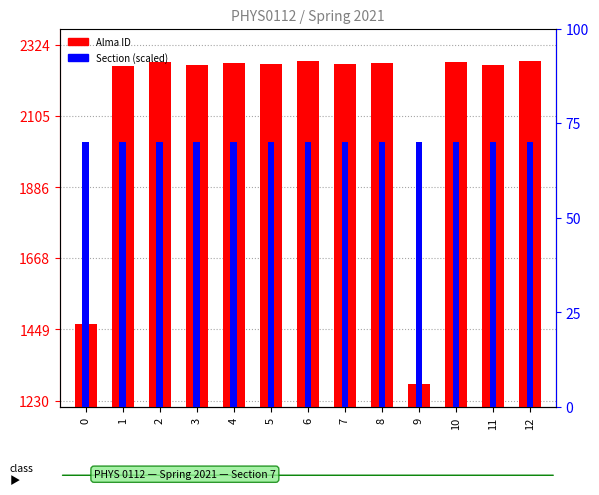

How many distinct data groups are displayed?

2